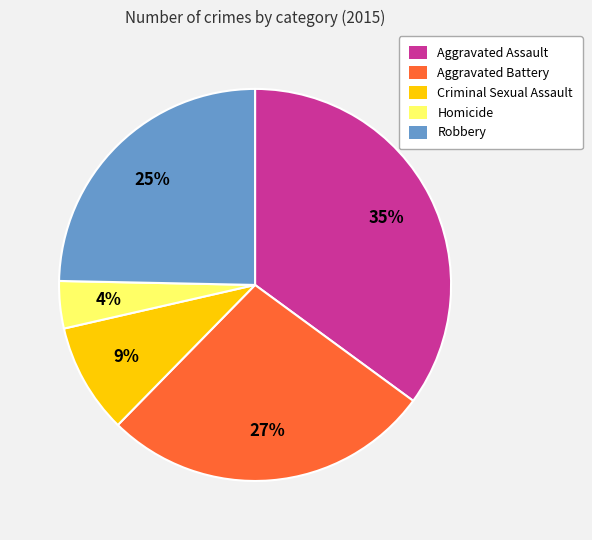

Count the number of slices in the pie.

5